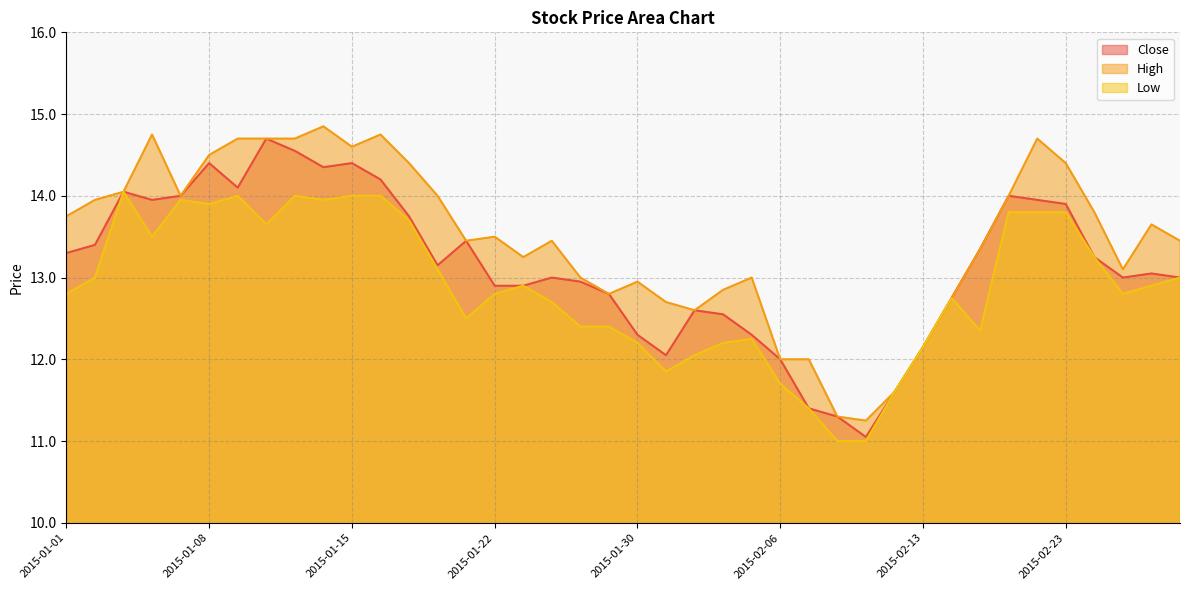

At which category is the sum across all series the highest?

2015-01-13